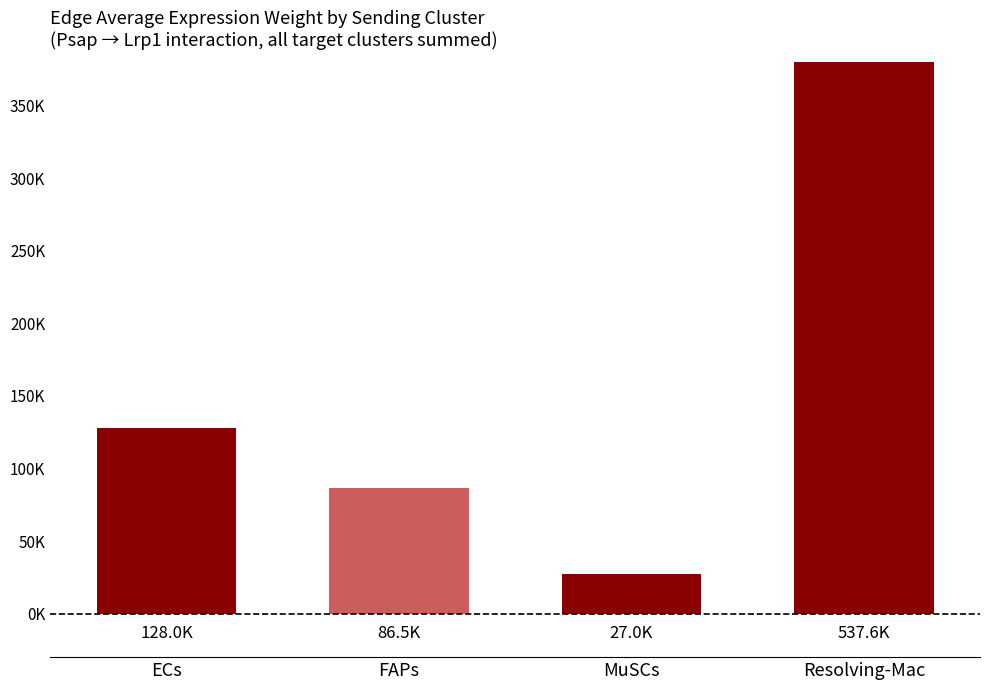

What is the value of the 2nd bar from the left?

86516.2